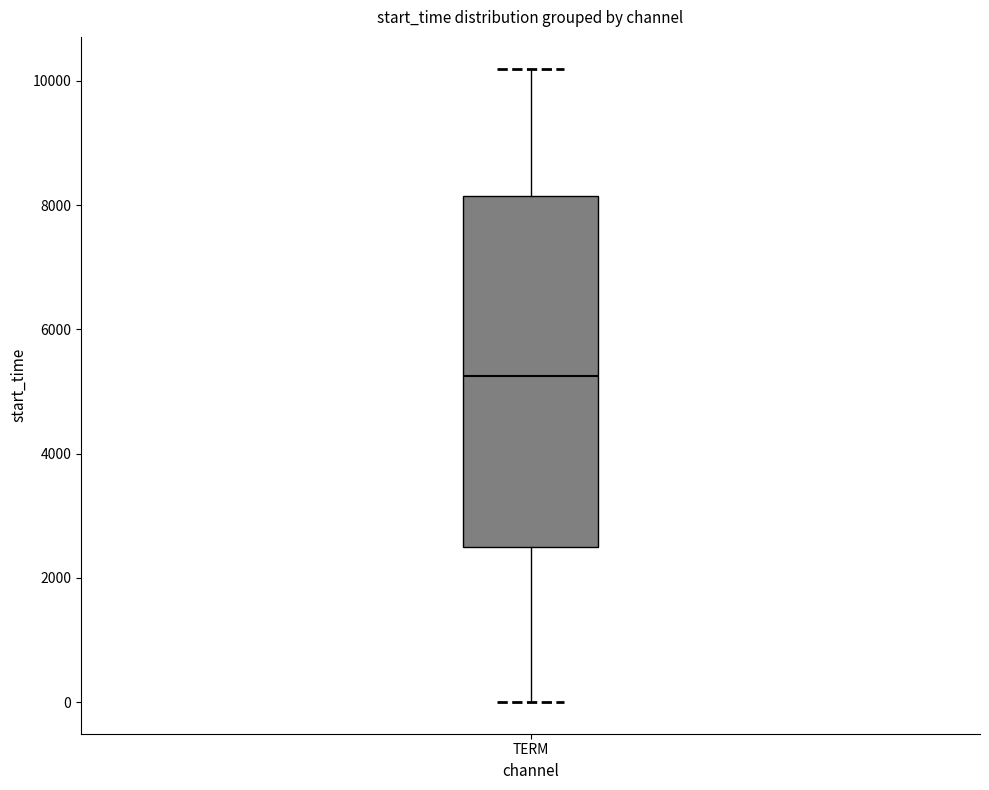

Read this box plot against the y-axis: the position of the median line, the range covered by the box, and the ends of both whiskers. The values are not printed on the chart, so give them approximately, as read against the axis.

median 5200, box 2400 to 8200, whiskers 0 to 10200